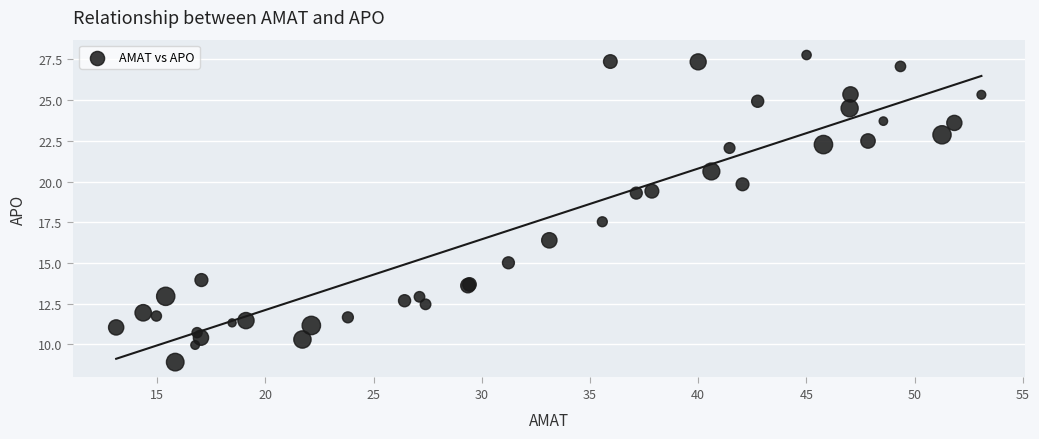

What Y value in the scatter plot is closest to 18?

17.5